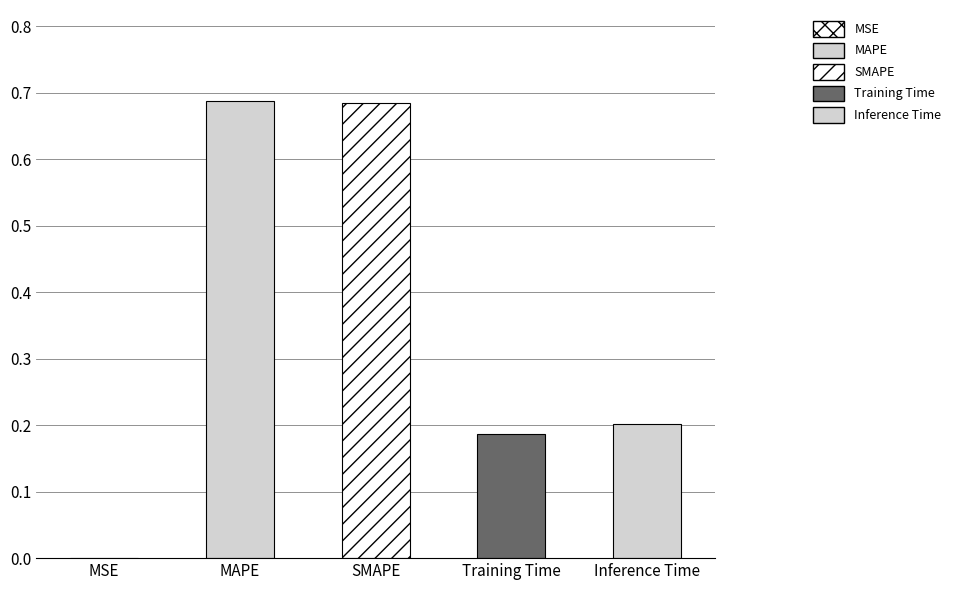

What is the difference between the values at Inference Time and MSE?

0.2